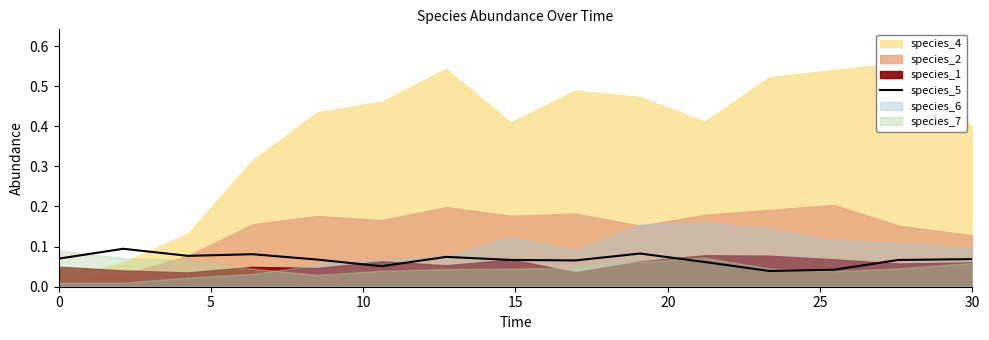

Is it true that the value at 12 is 0.0?

False